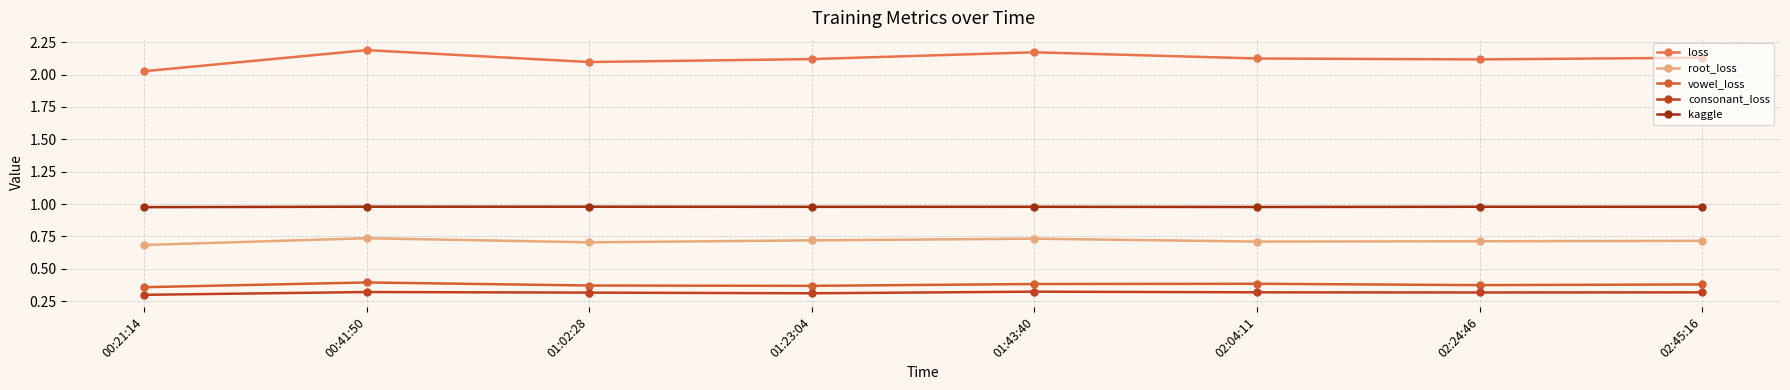

Is it true that consonant_loss equals 0.2 at 02:45:16?

False